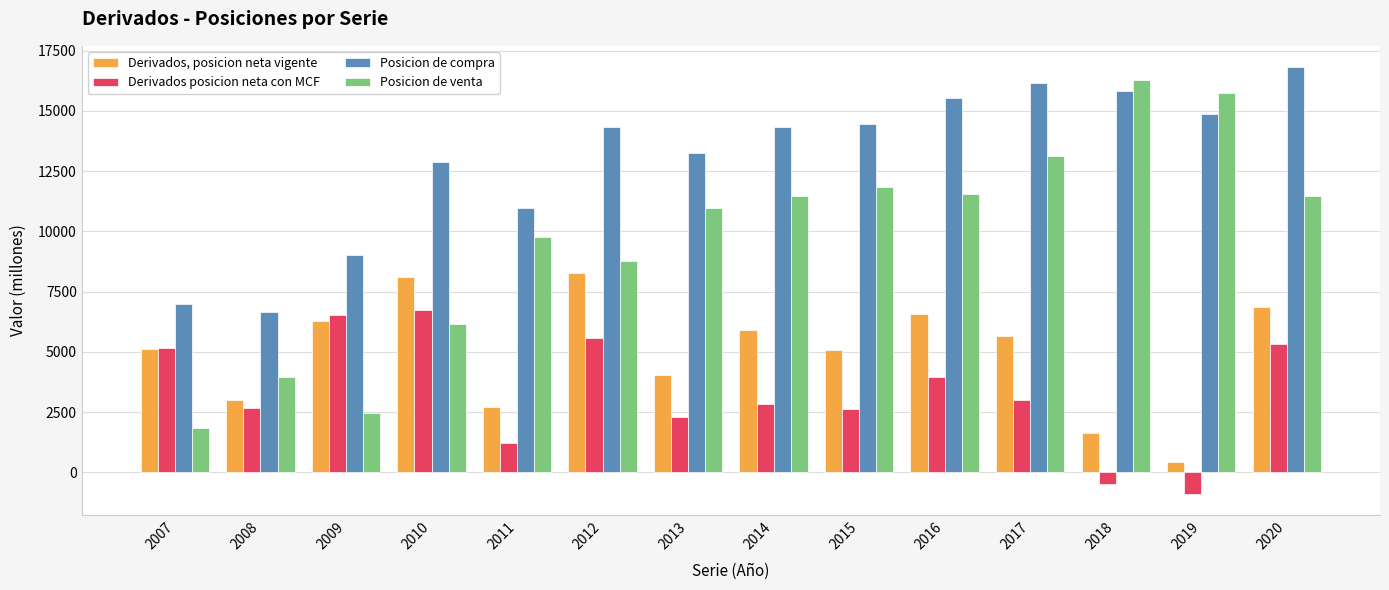

Where is Posicion de compra nearest to the value 11730?

2011